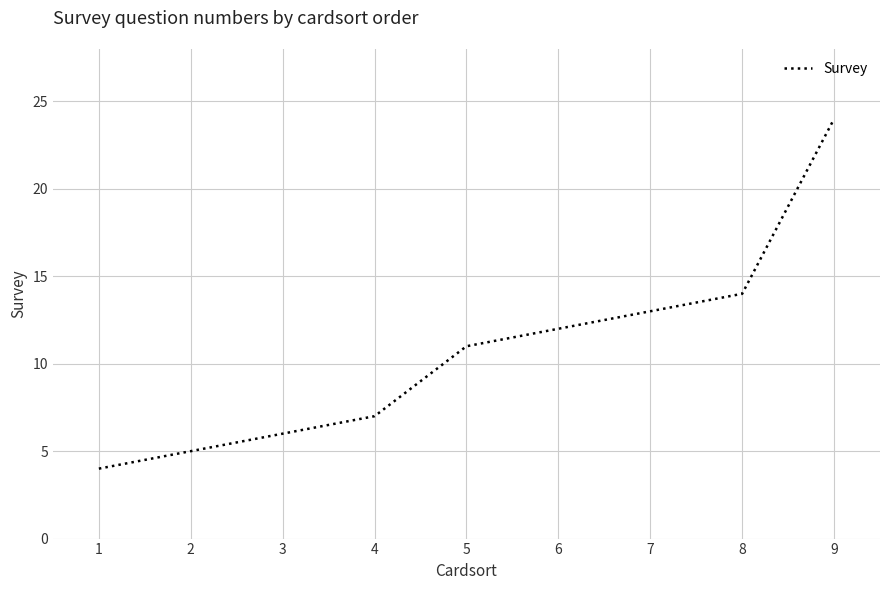

What is the difference between the maximum and second lowest values?

19